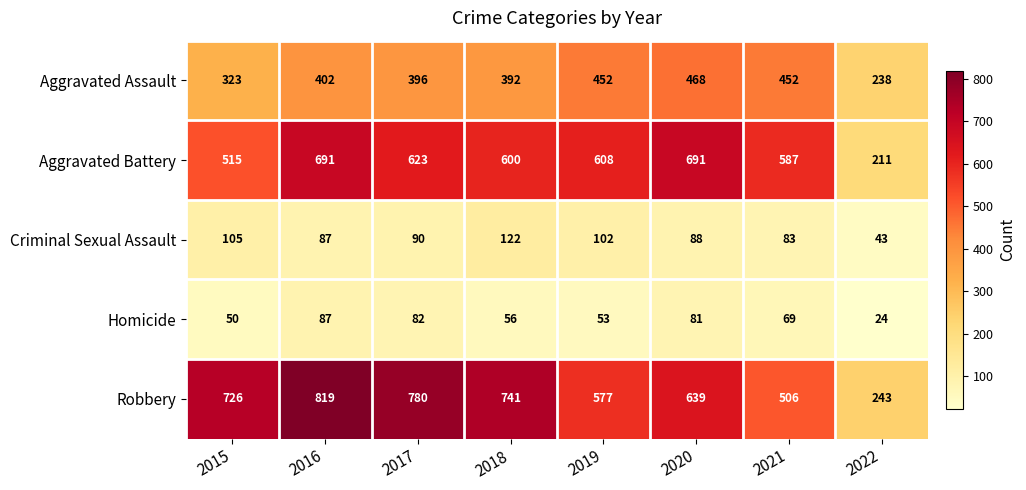

What is the smallest value displayed?

24